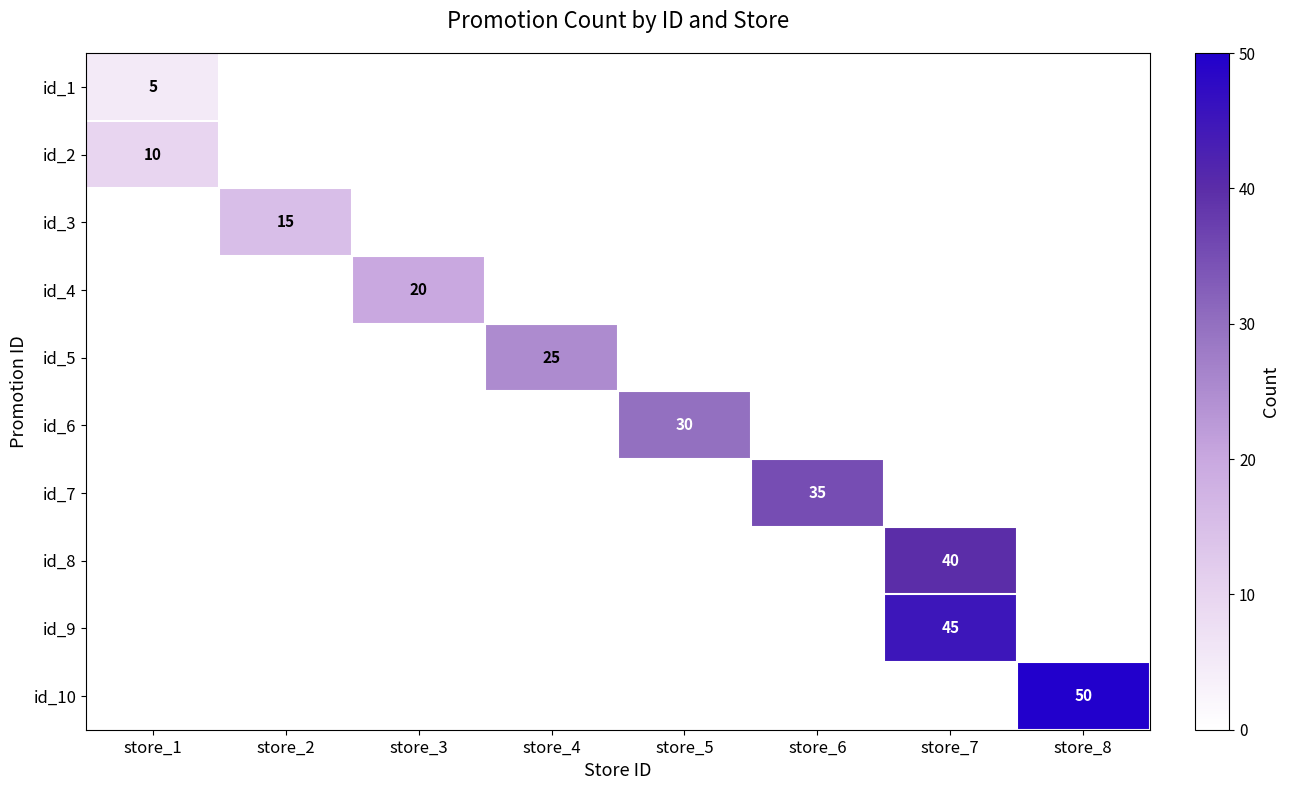

The id_2 series shows 4 at store_1. True or false?

False